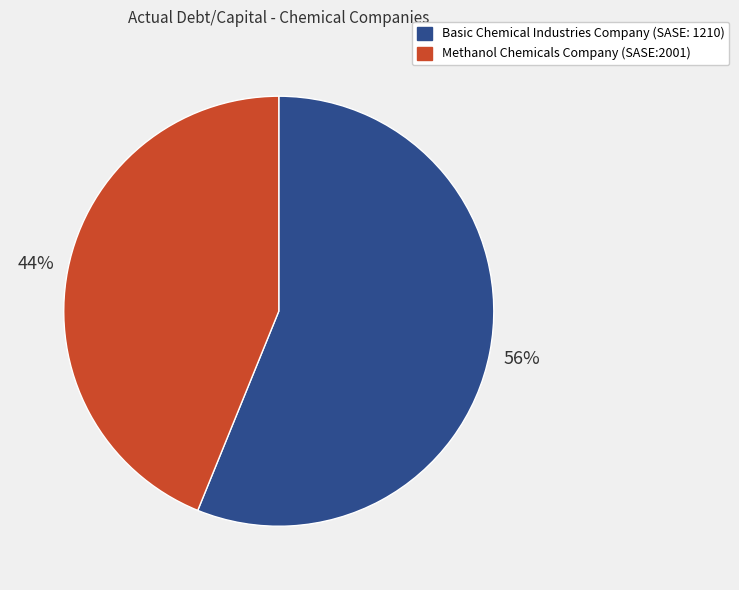

To the nearest percent, what is the difference between the largest and smallest slice percentages?

12%